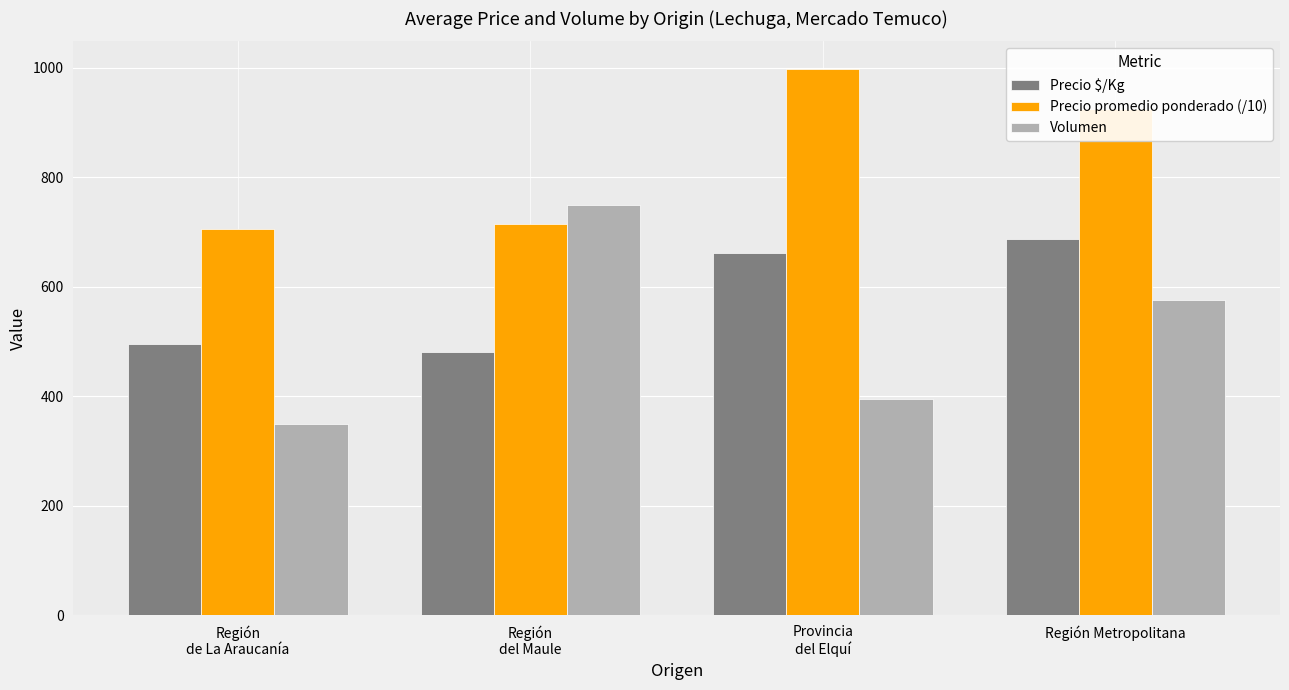

How many data points in Precio promedio ponderado (/10) are less than 924?

2